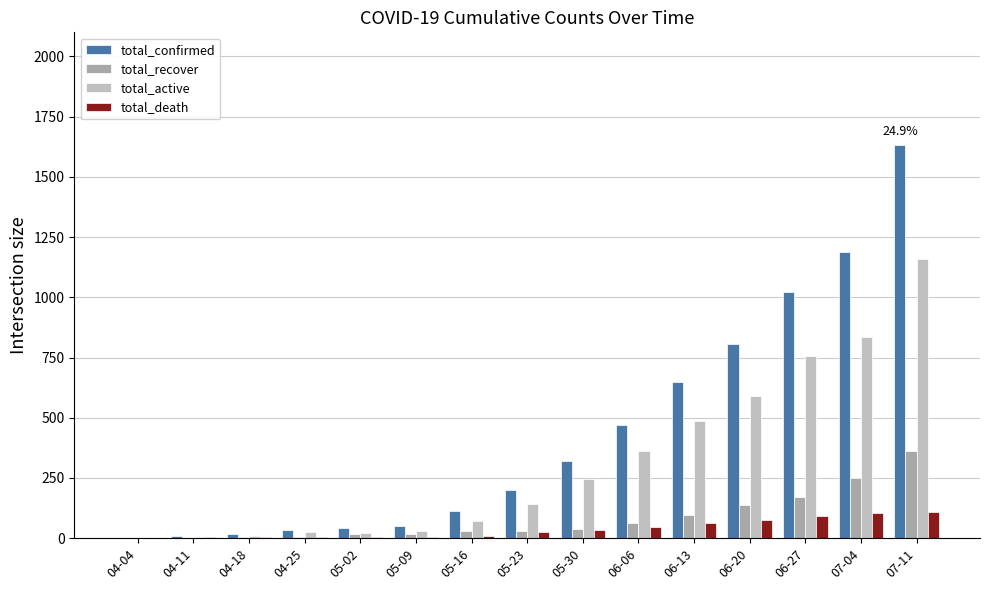

The total_confirmed series shows 18 at 04-18. True or false?

True